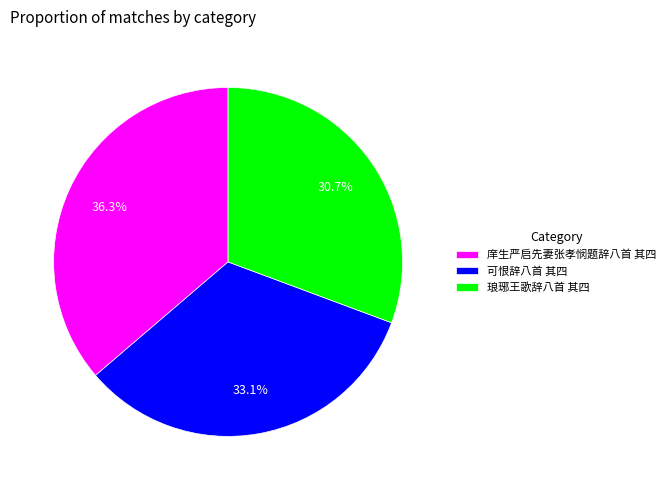

What percentage is the 庠生严启先妻张孝悯题辞八首 其四 slice, to the nearest percent?

36%